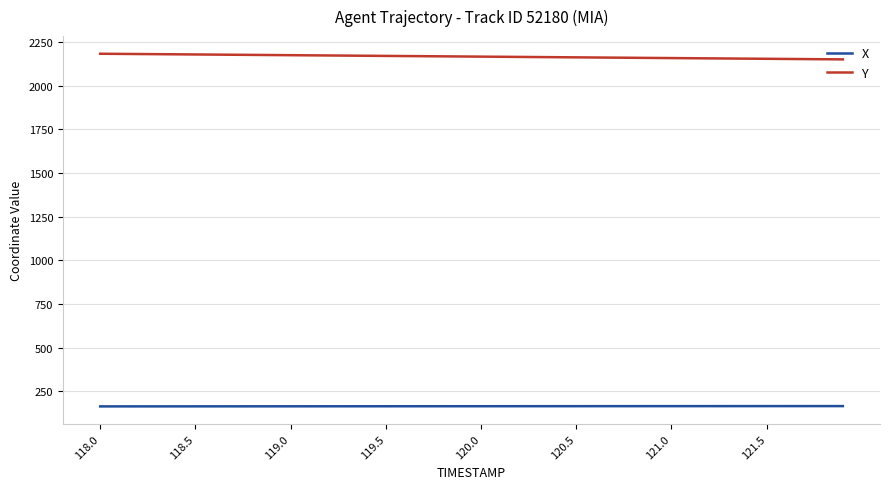

List the series in order of their overall mean, lowest first.

X, Y